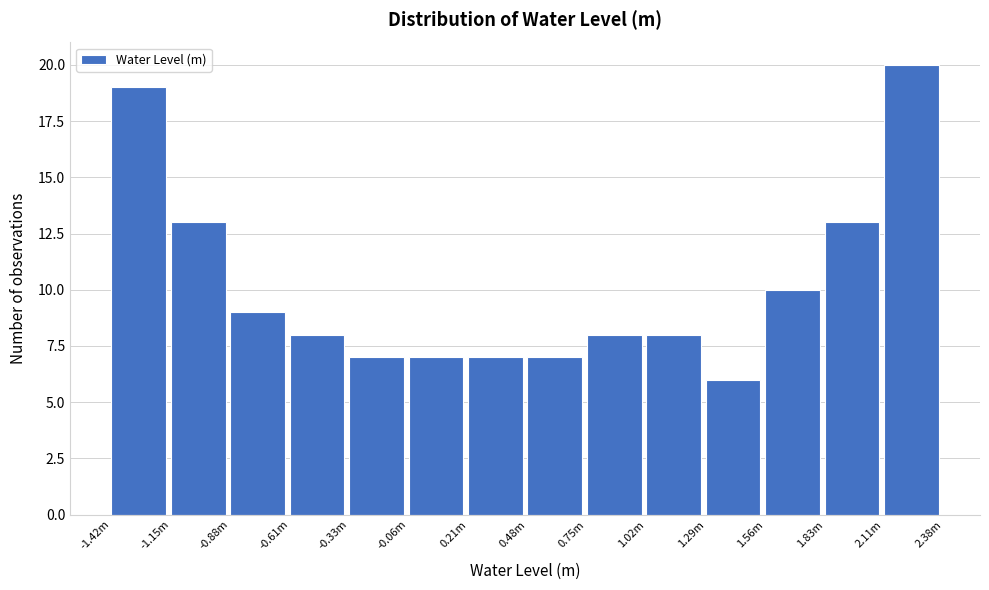

Reading right to left, transcribe all the data shown in this chart.

20	13	10	6	8	8	7	7	7	7	8	9	13	19